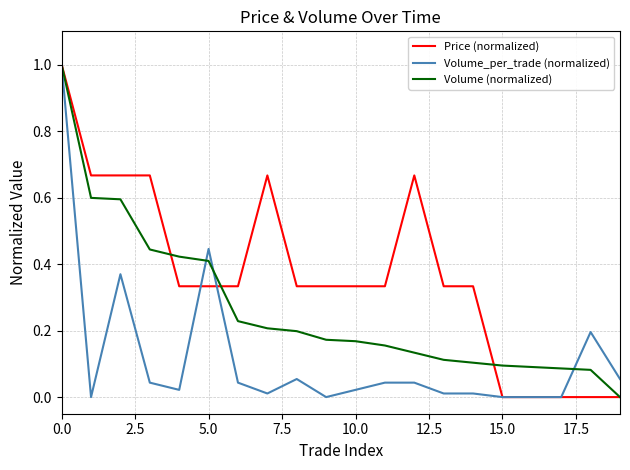

List the series in order of their overall mean, highest first.

Price (normalized), Volume (normalized), Volume_per_trade (normalized)